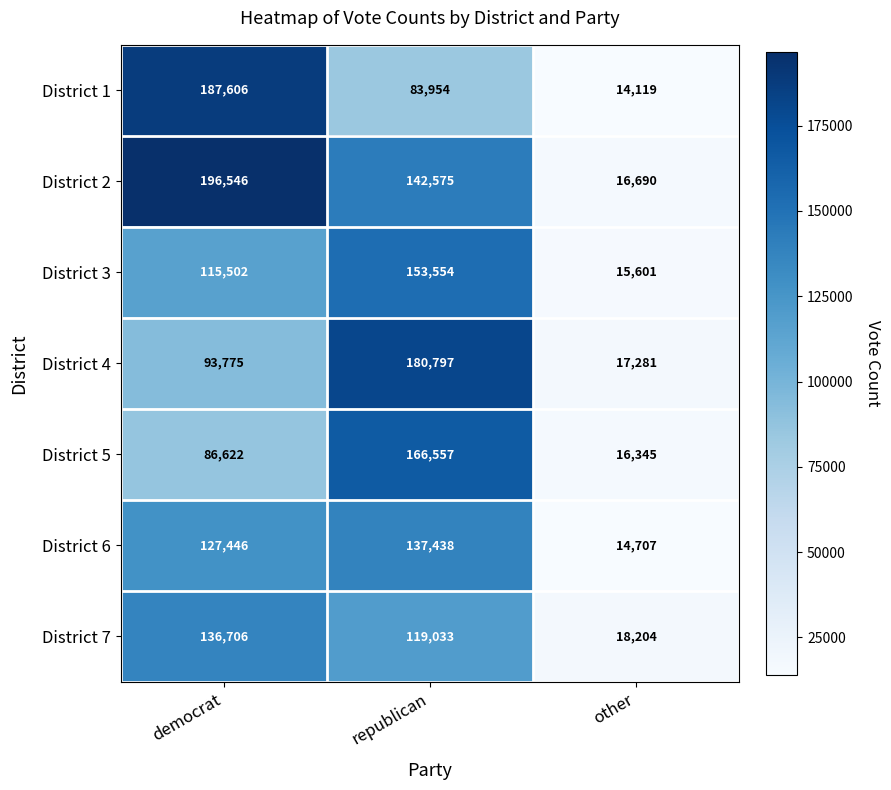

Reading right to left, transcribe all the data shown in this chart.

District 1: 14119	83954	187606
District 2: 16690	142575	196546
District 3: 15601	153554	115502
District 4: 17281	180797	93775
District 5: 16345	166557	86622
District 6: 14707	137438	127446
District 7: 18204	119033	136706